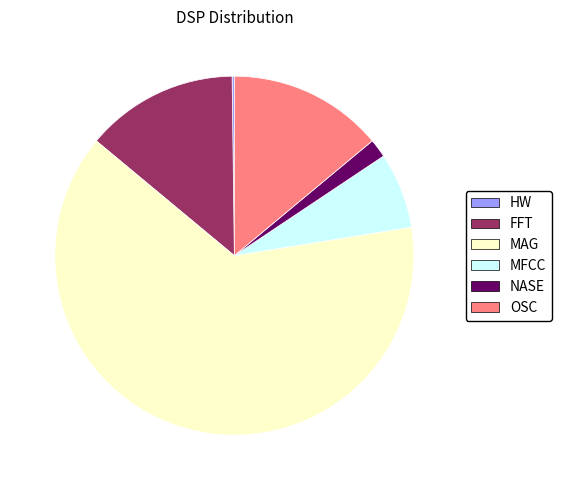

Which category has the biggest portion of the pie?

MAG